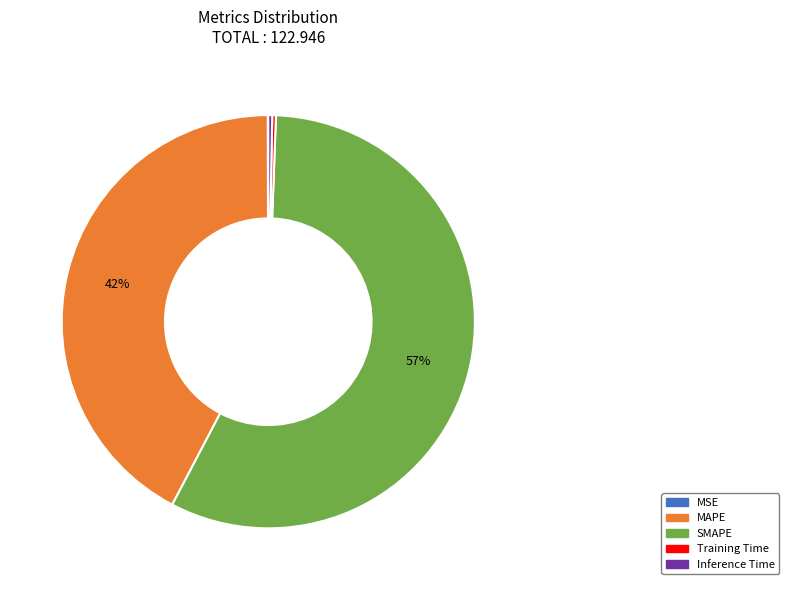

Between SMAPE and MAPE, which is larger?

SMAPE